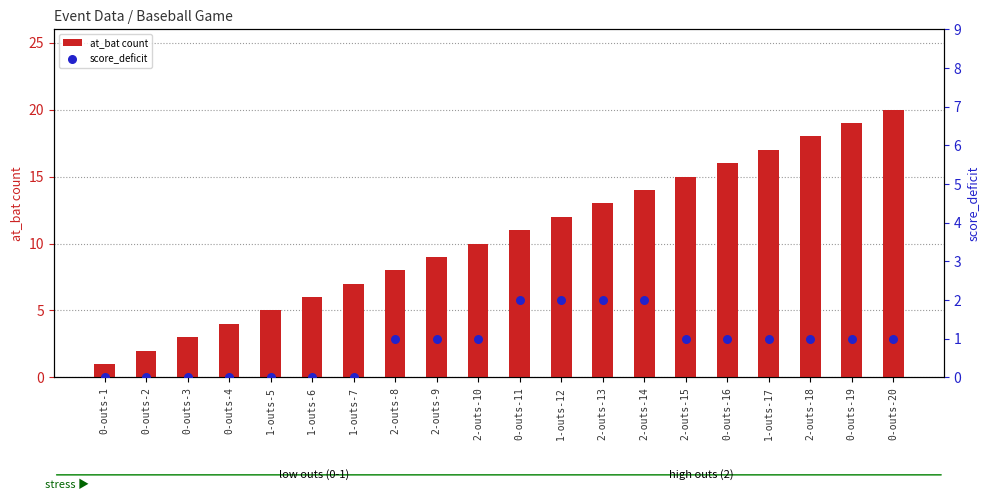

What are all the series names shown in the legend?

at_bat count, score_deficit